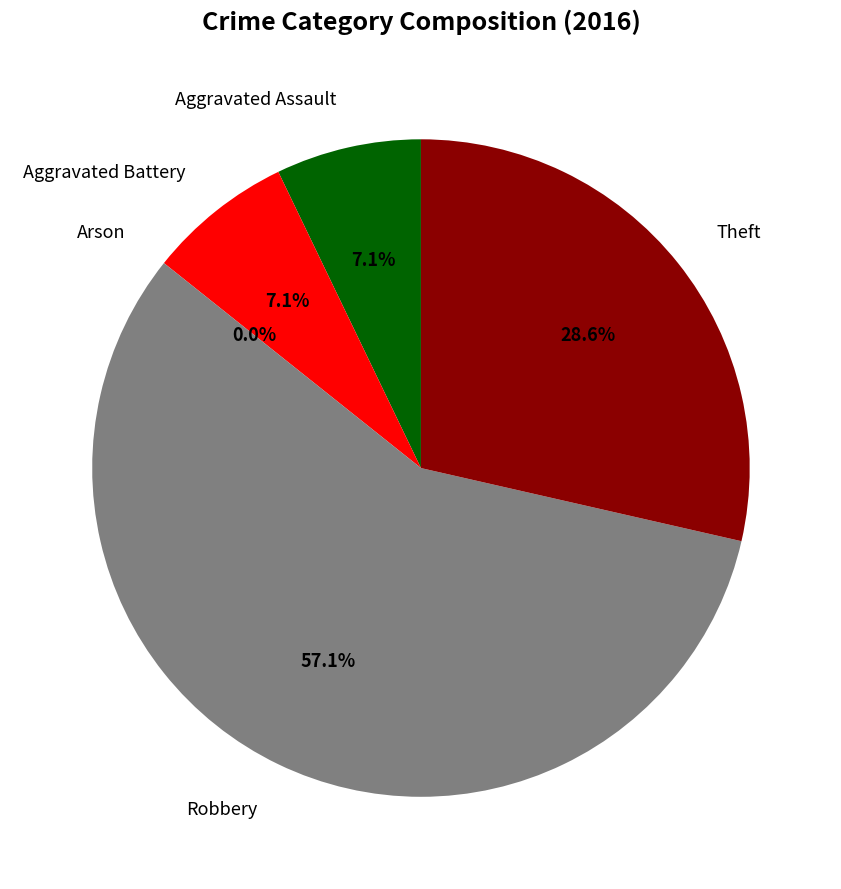

What is the total percentage of Arson and Robbery?

57.1%